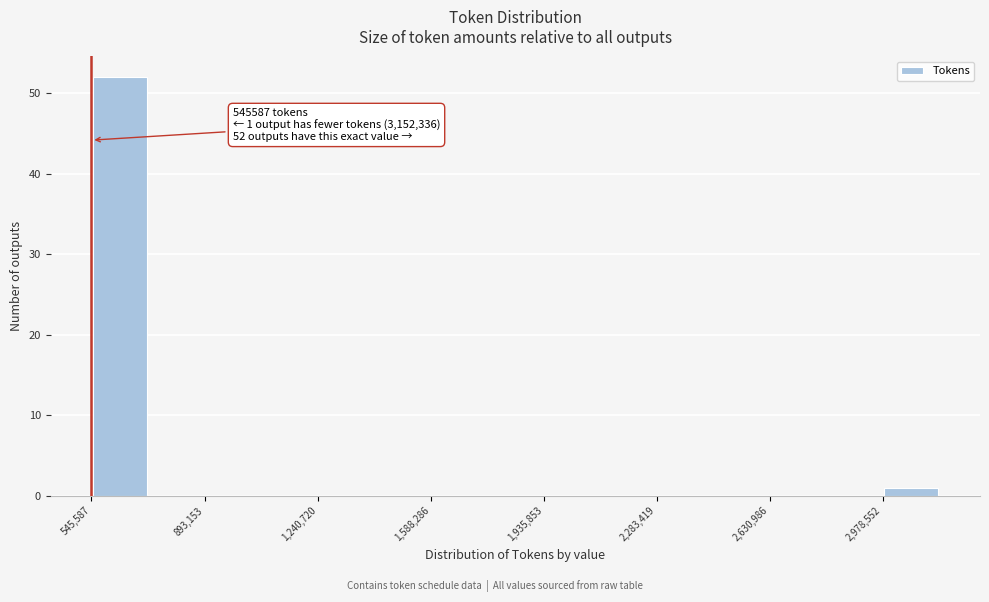

Around what value on the x-axis is the tallest bar? Give the approximate position of its centre, as read against the axis.

650000